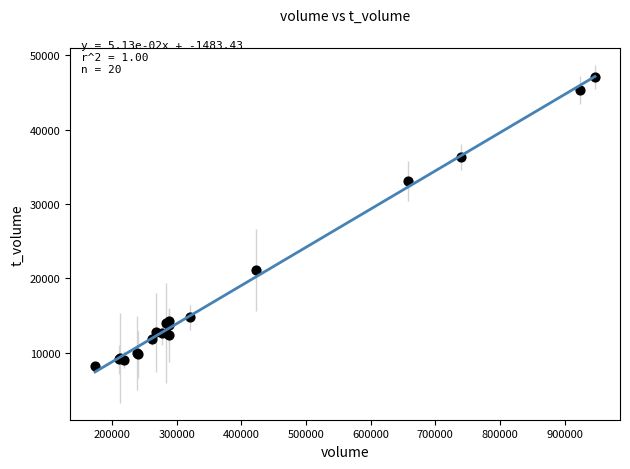

What Y value in the scatter plot is closest to 27632?

33161